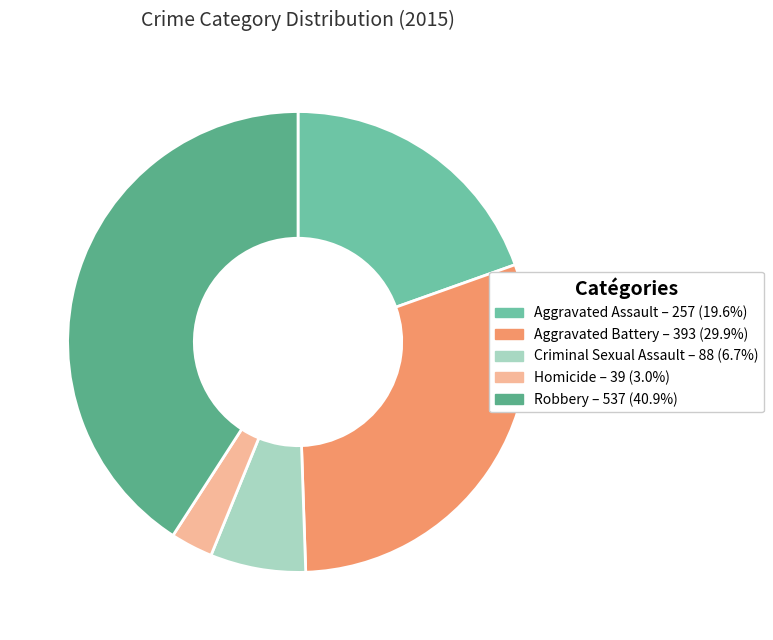

What percentage is the Homicide slice, to the nearest percent?

3%